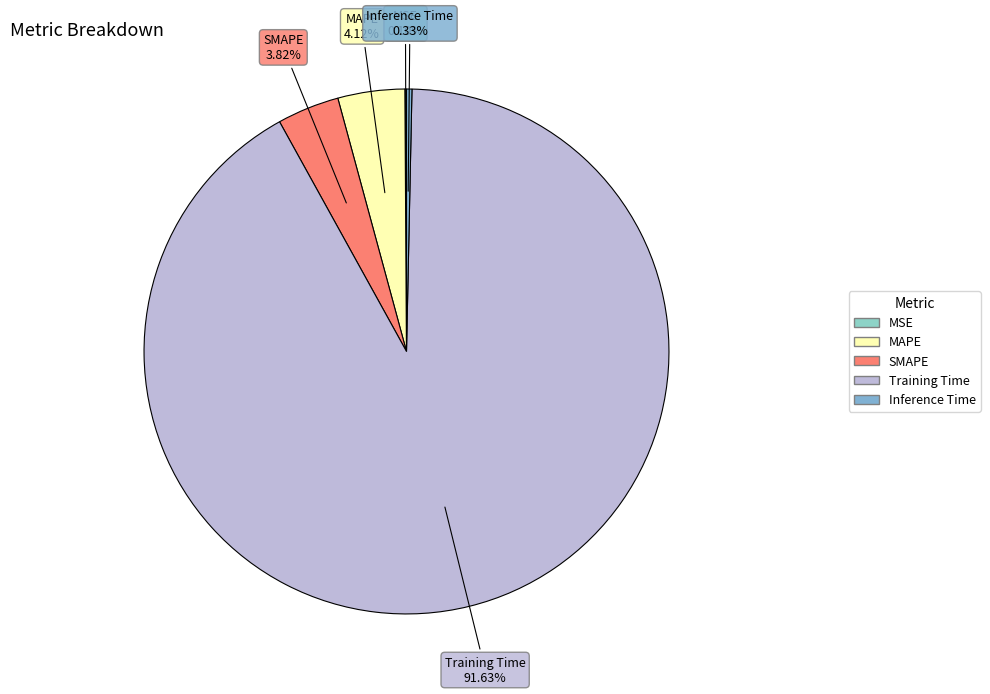

Which slice is the largest?

Training Time